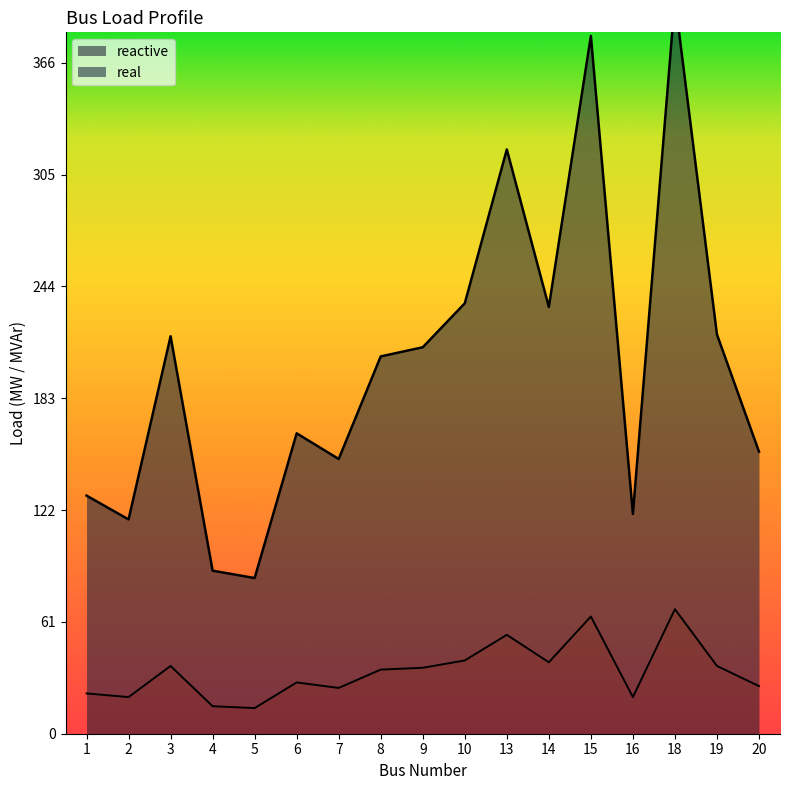

Is the value of real at 14 greater than the value of reactive at 10?

Yes